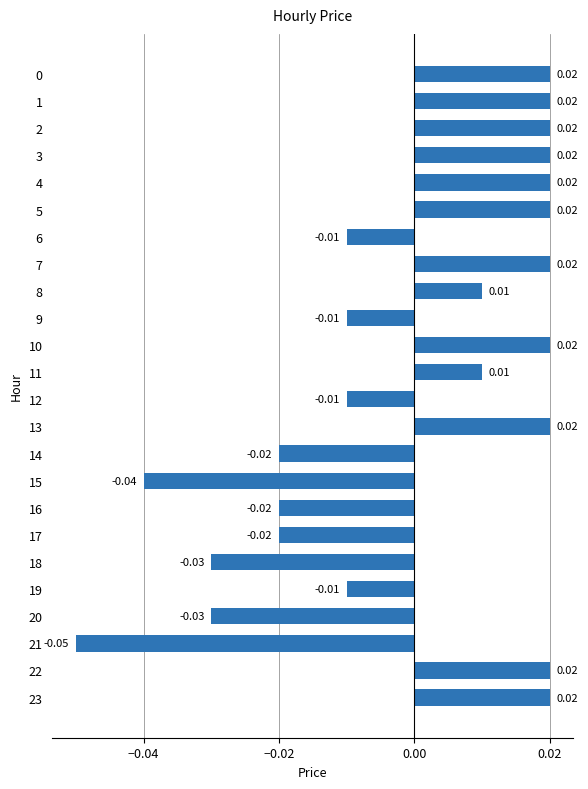

Is it true that the value at 23 is 0.0?

False